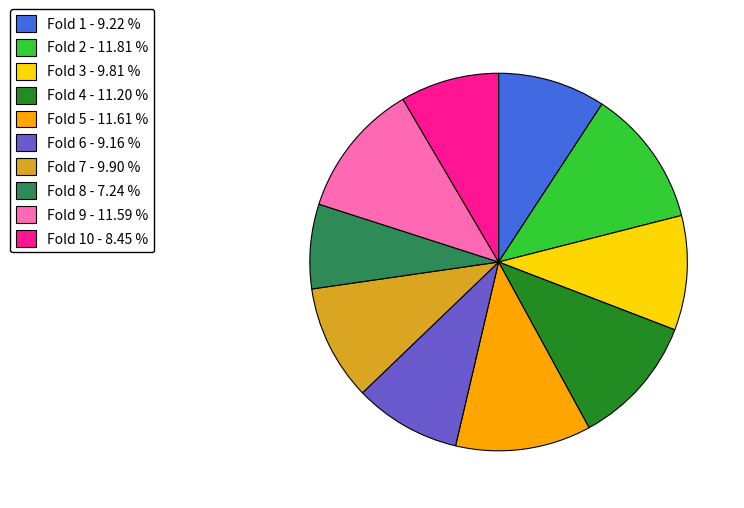

Is there any slice that represents more than half of the pie?

No